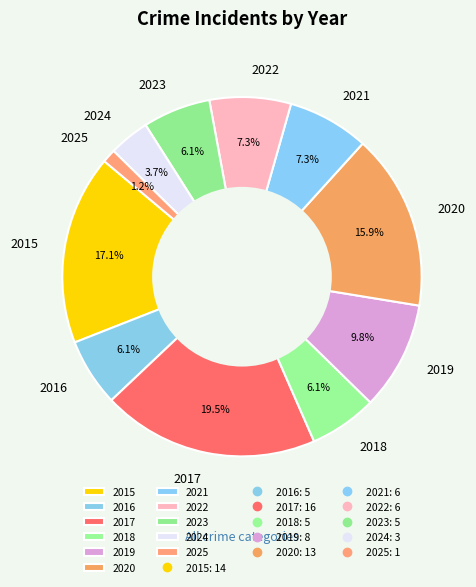

Which category has the smallest portion of the pie?

2025